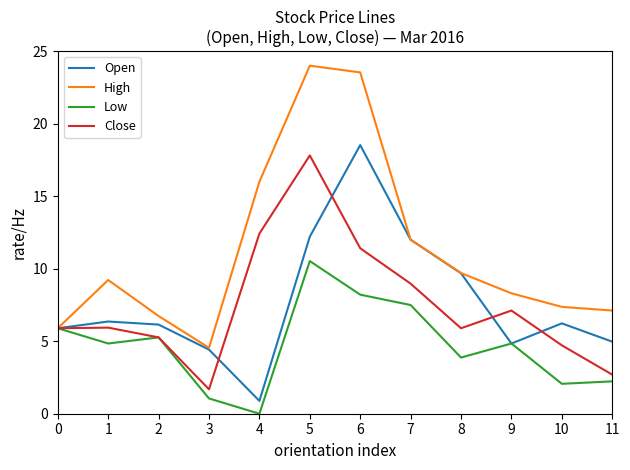

True or false: Low has a value of 5.8 at 8.

False